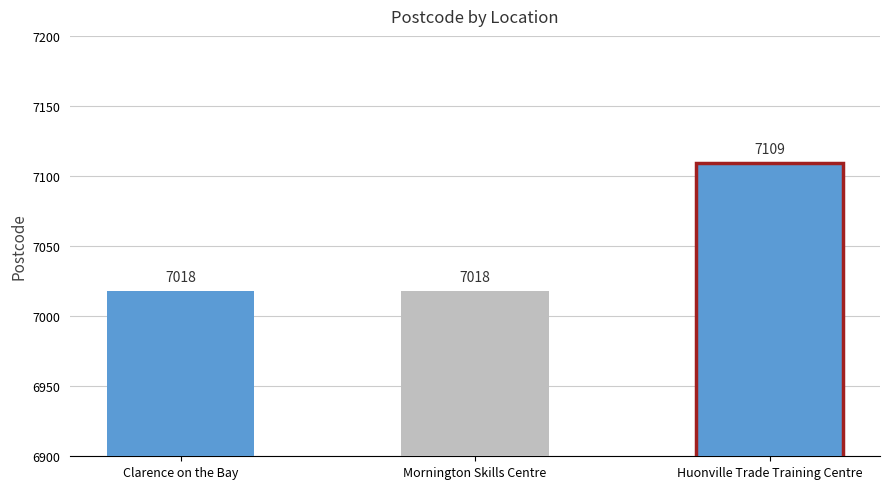

What is the smallest value displayed?

7018